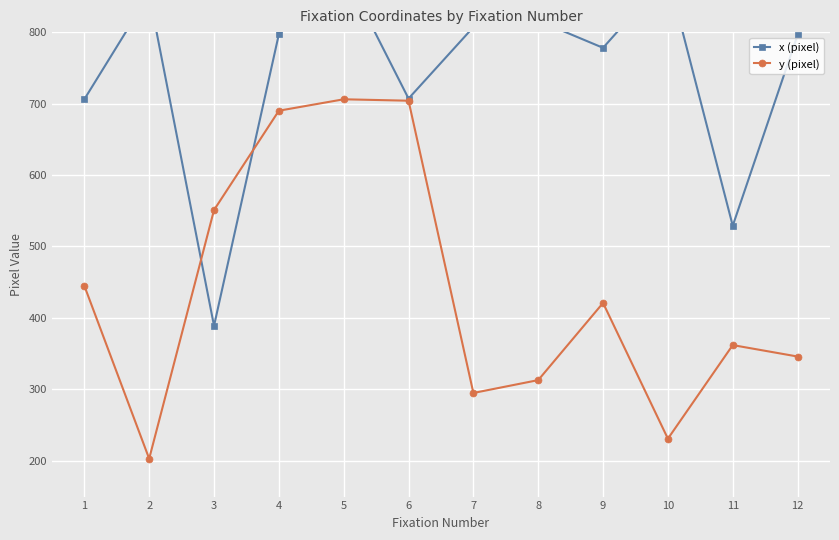

Does the chart display data point markers on the line(s)?

Yes